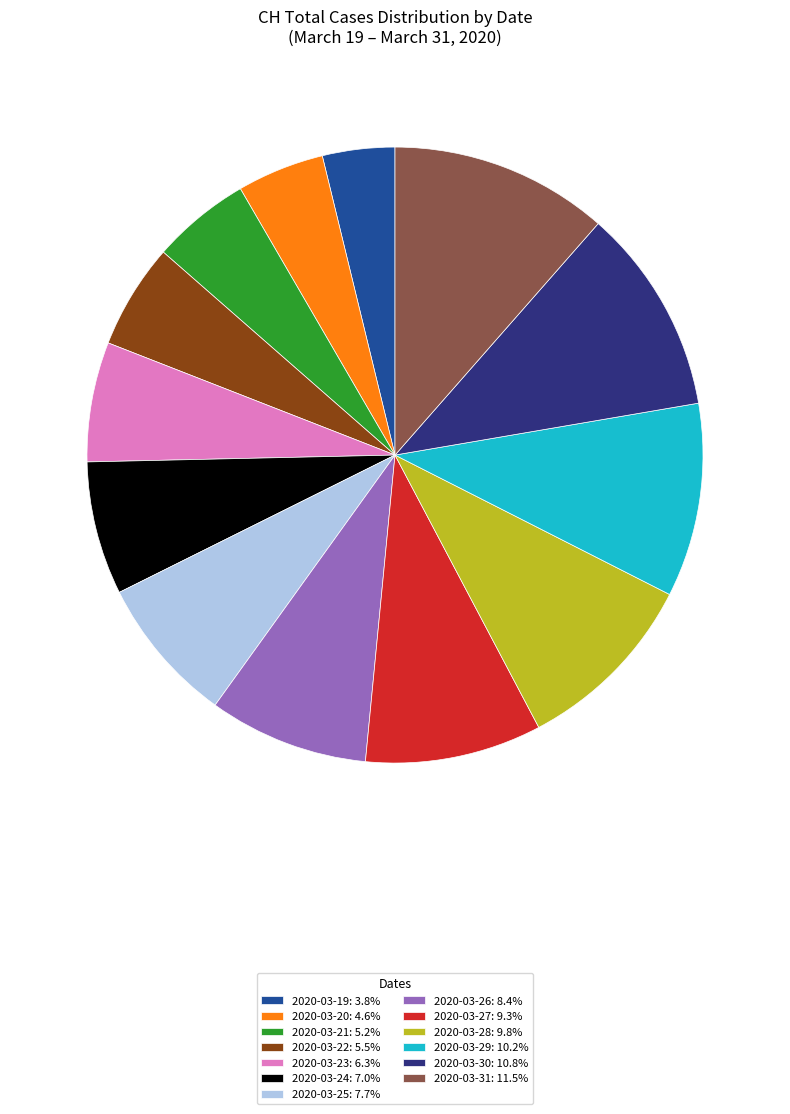

Is 2020-03-30: 10.8% the majority of the pie?

No